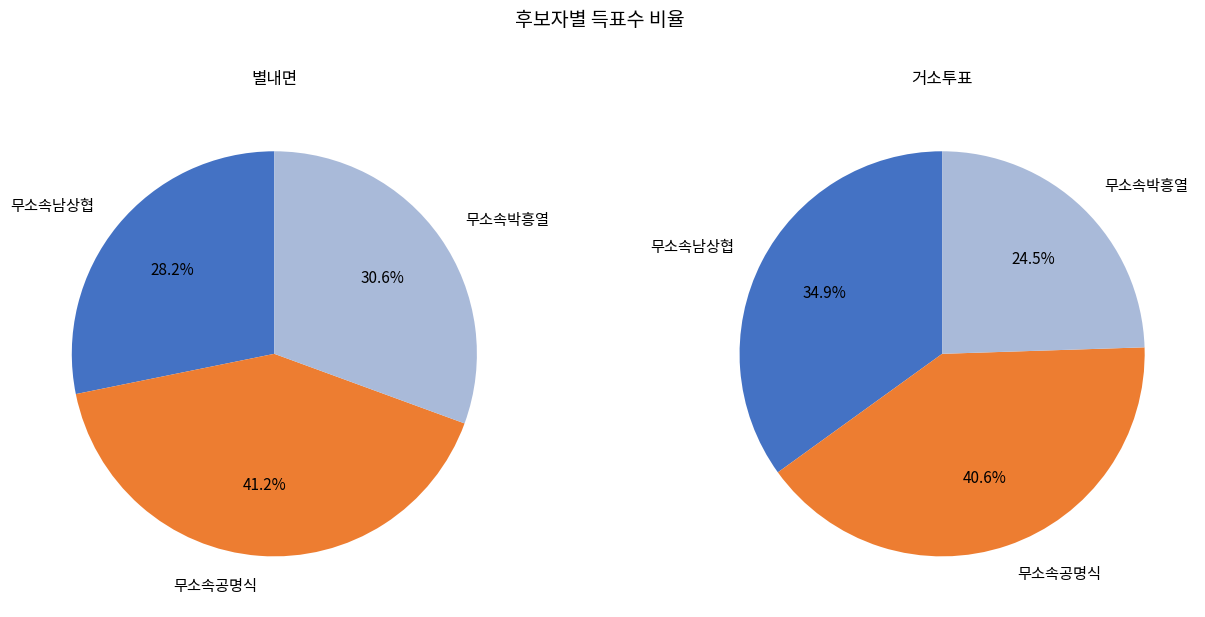

True or false: 잘못 투입·구분된 투표지 accounts for 0% of the total.

True